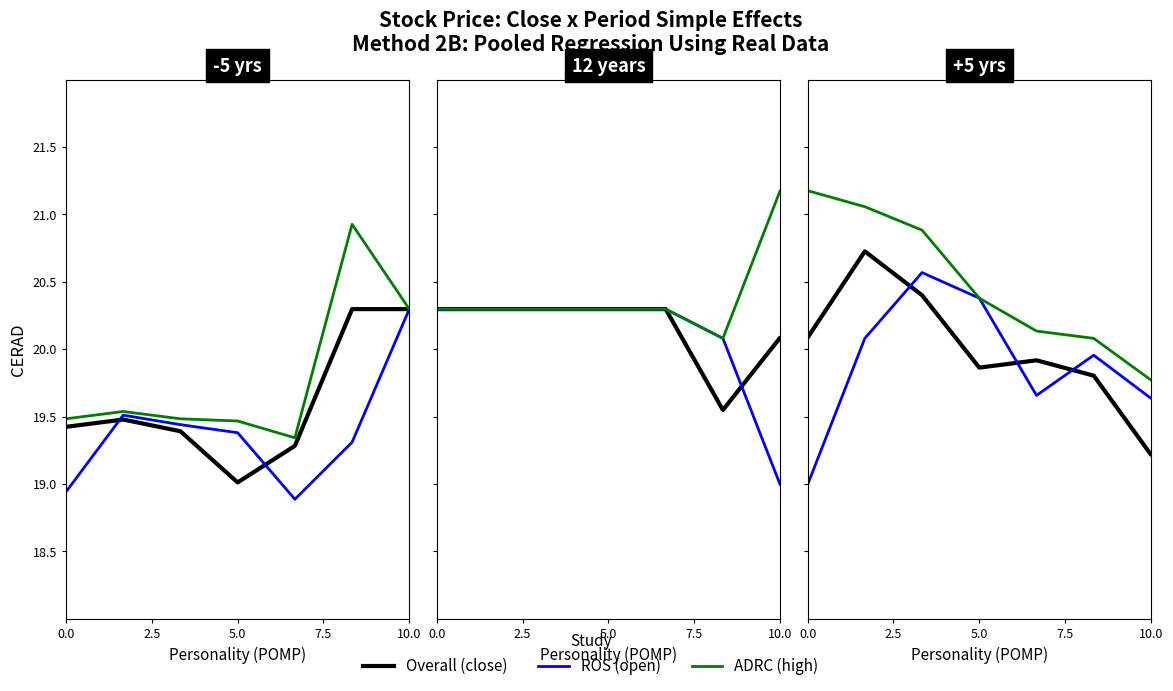

At which category does open reach its first local valley?

10.0